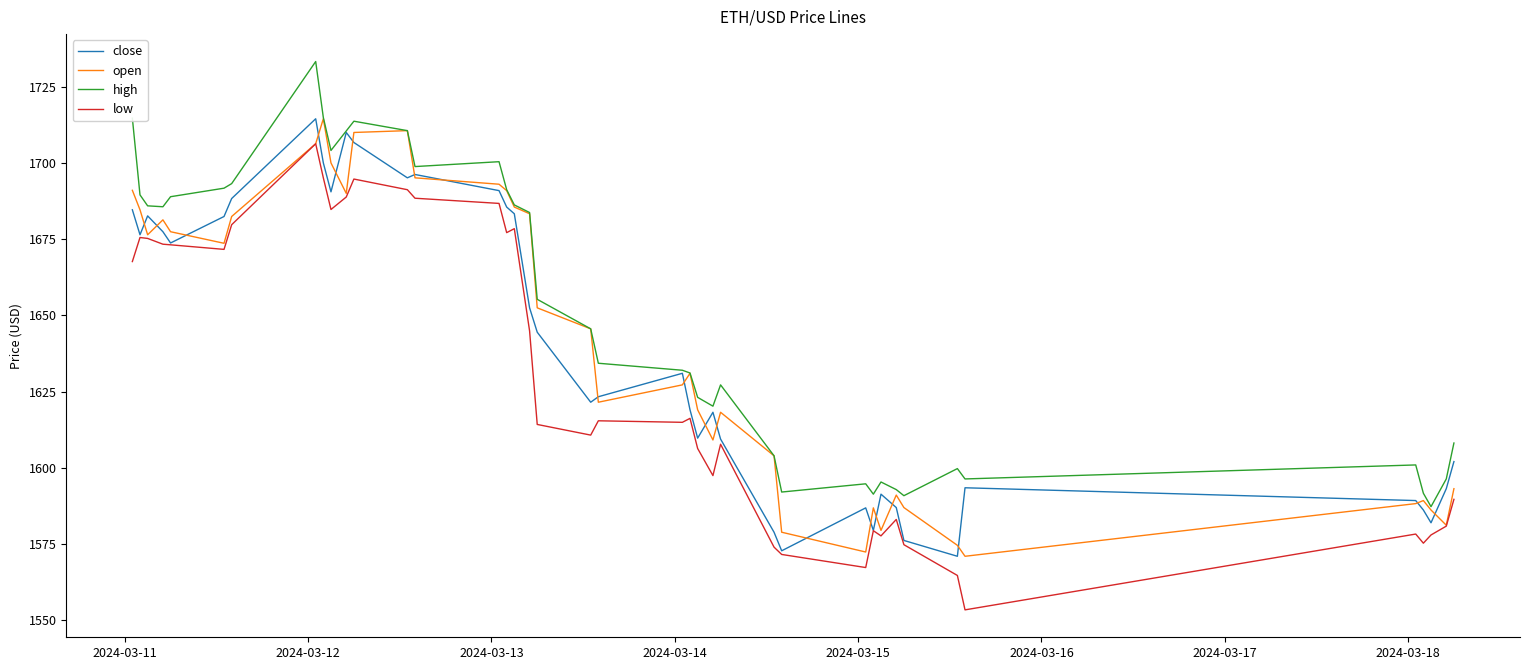

What is the lowest value of the close series?

1570.9